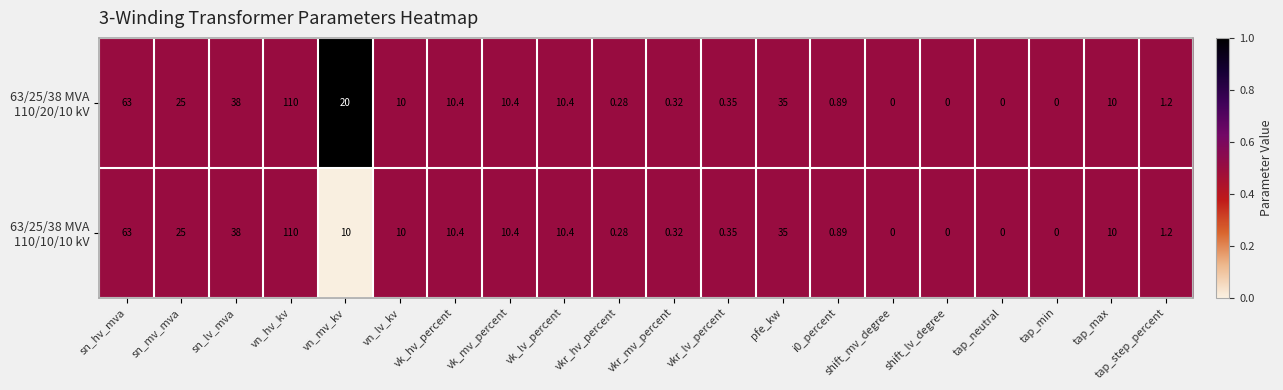

At which category does the chart reach its peak across all series?

vn_hv_kv